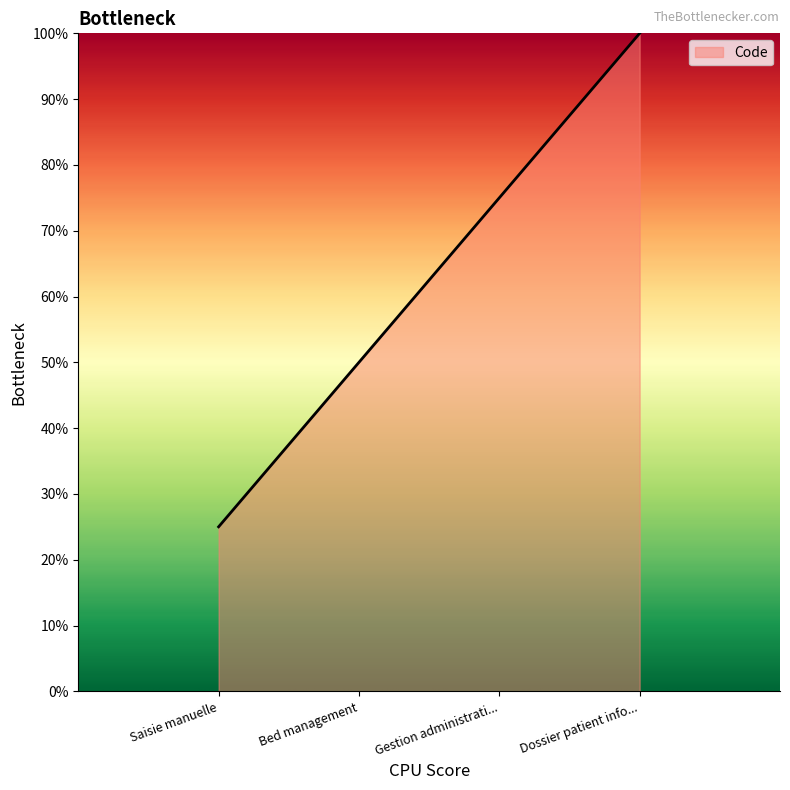

What is the minimum value shown in the chart?

25